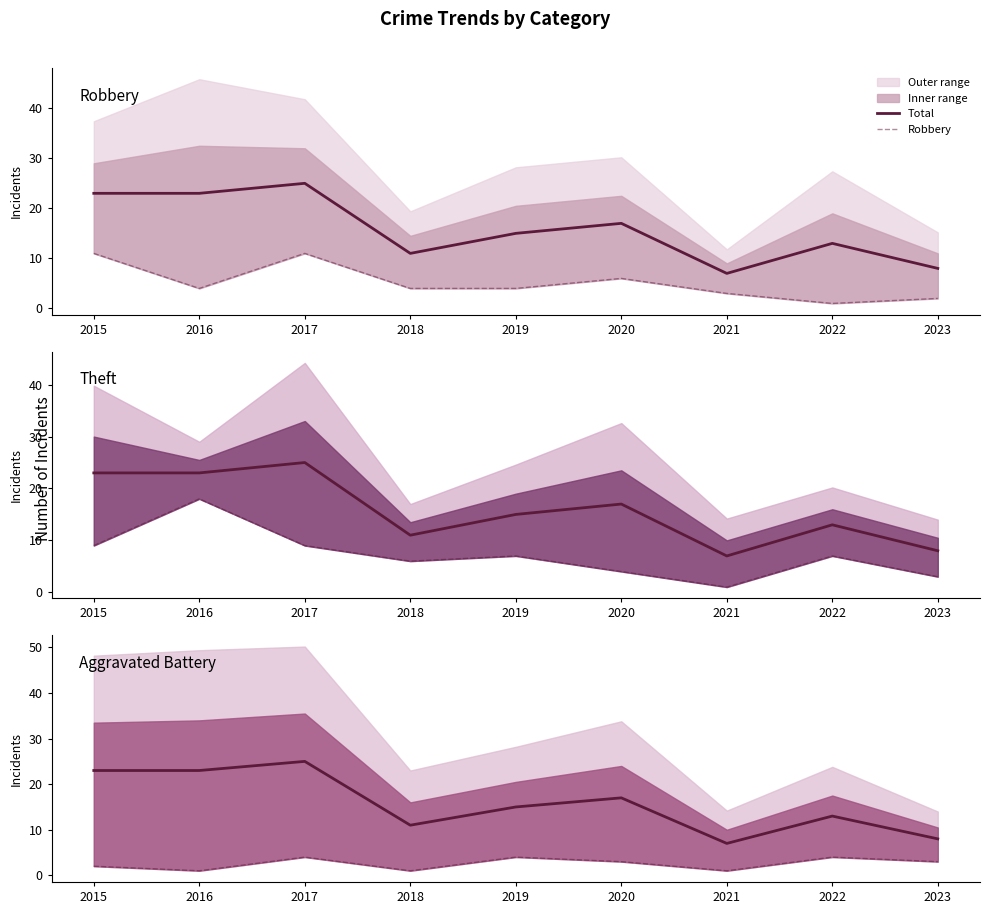

How many interior local valleys does the Total series have?

2